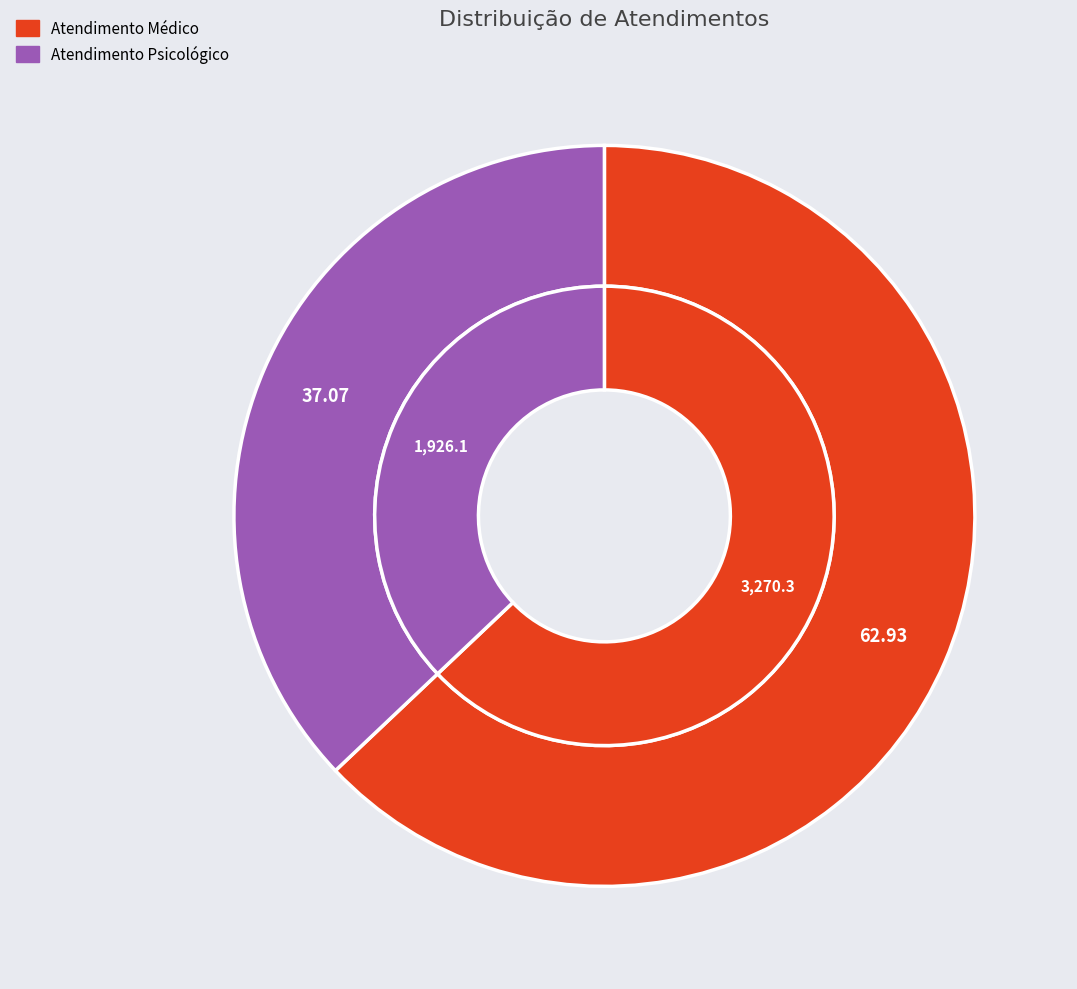

Which has a higher value, Atendimento Médico or Atendimento Psicológico?

Atendimento Médico